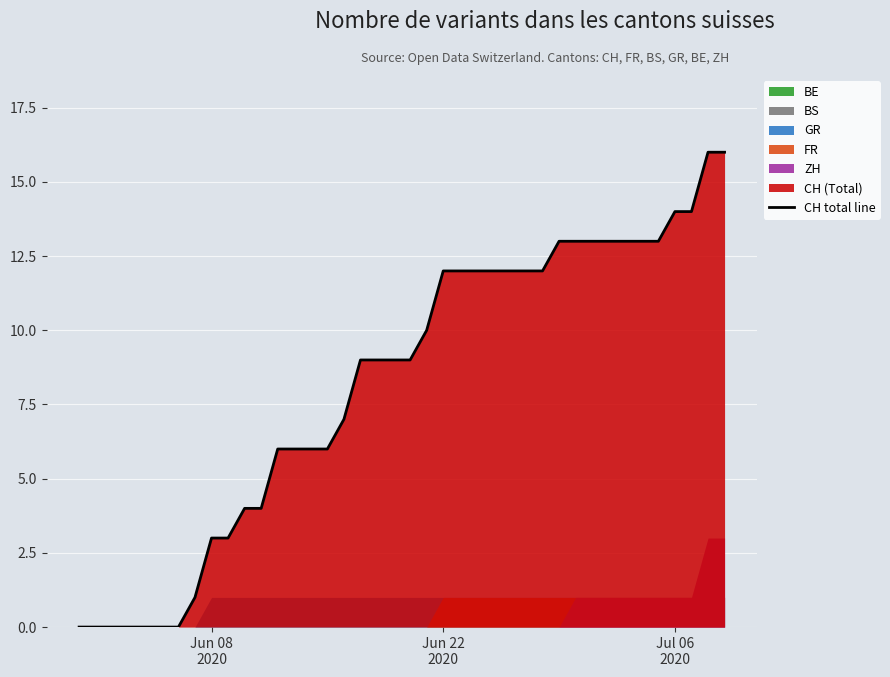

What is the maximum value for CH total line?

16